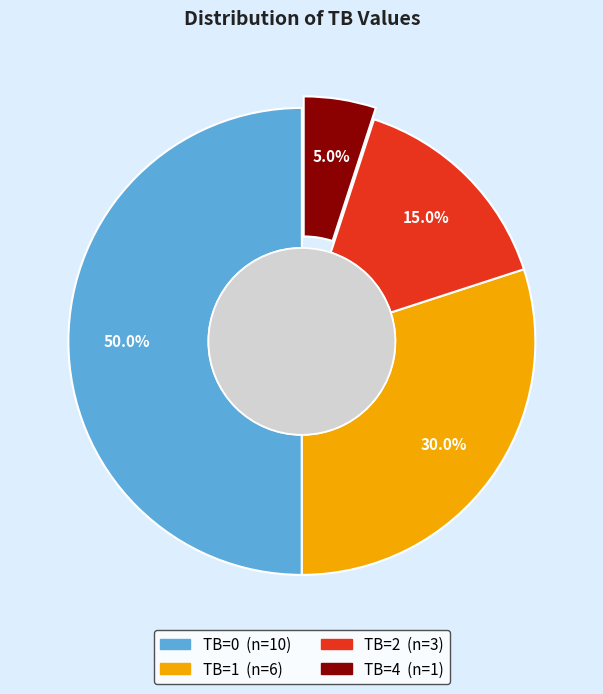

What is the ratio of the value at TB=4 to the value at TB=2?

0.3